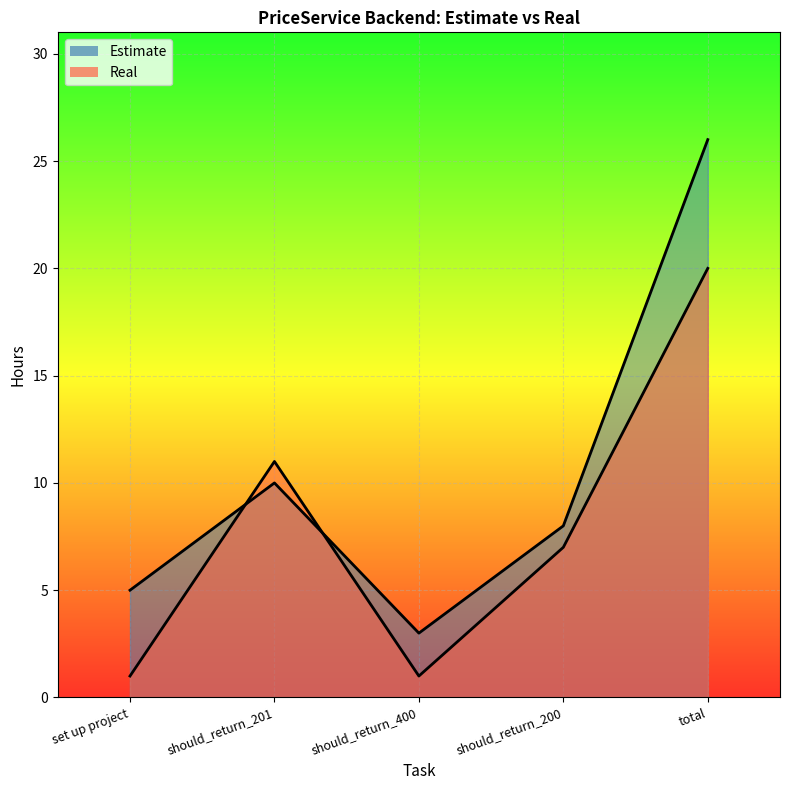

What is the minimum value shown in the chart?

1